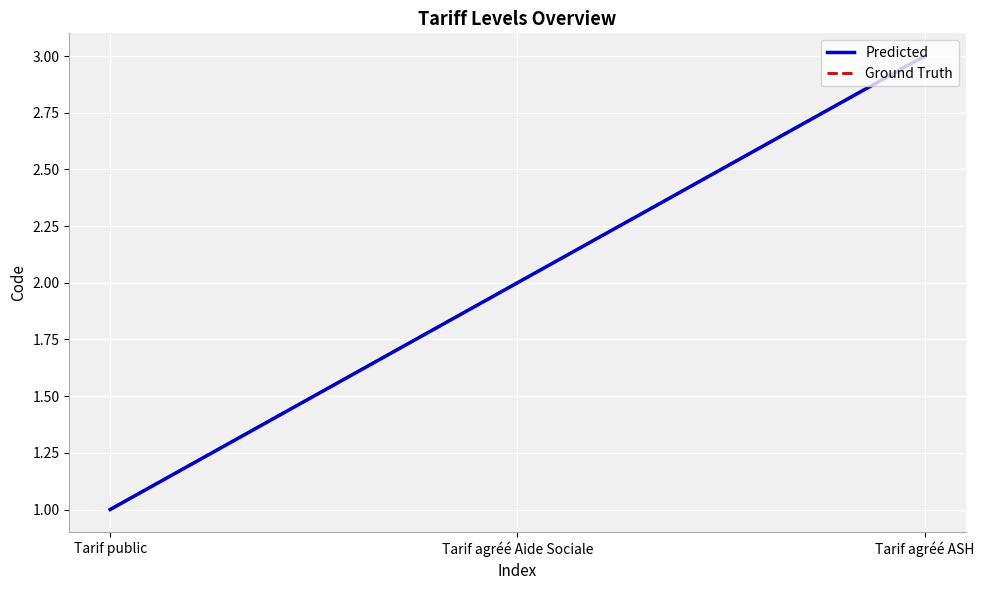

How many Predicted values are between 1 and 3?

3